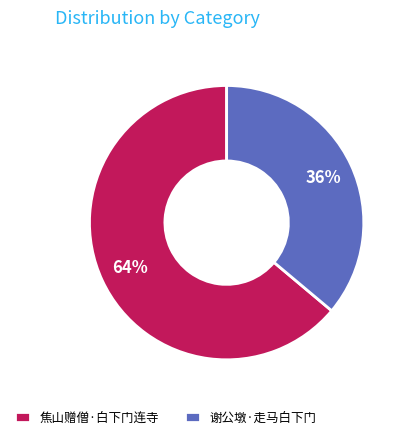

To the nearest percent, what is the combined percentage of 谢公墩·走马白下门 and 焦山赠僧·白下门连寺?

100%